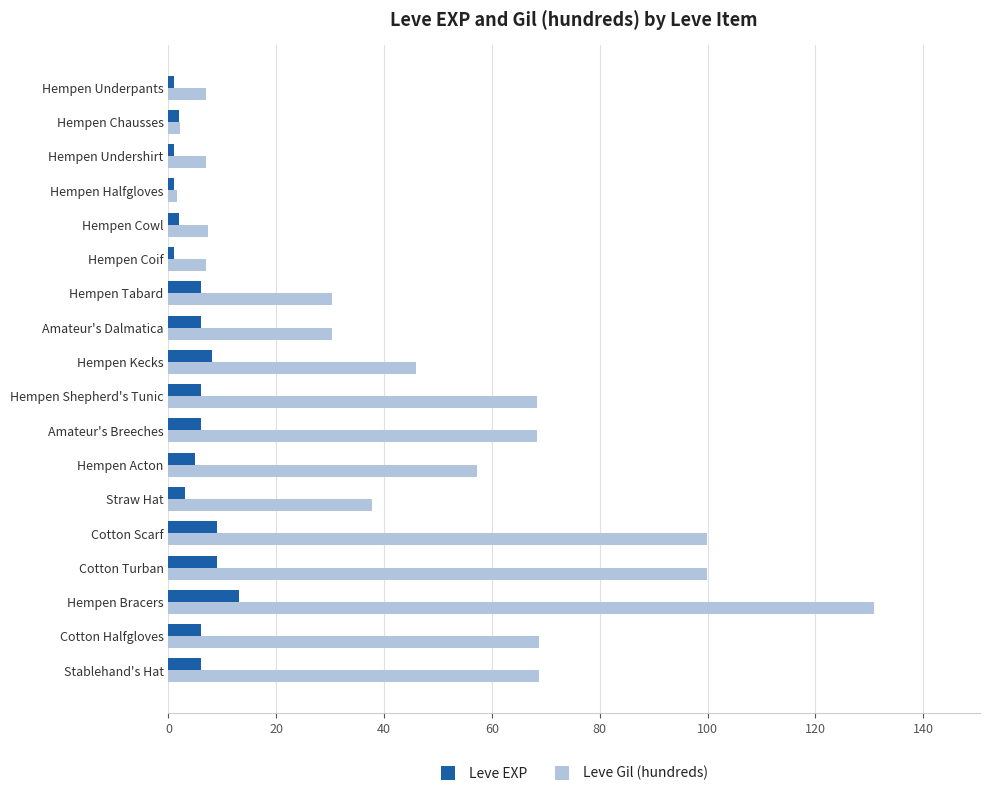

What is the average value of the Leve EXP series?

5.1